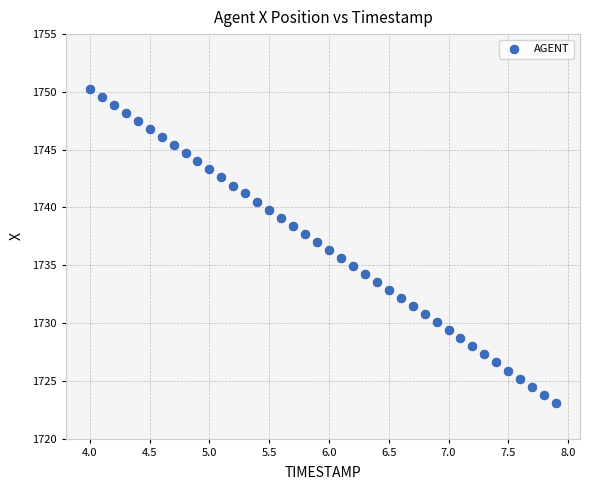

What is the range of Y values (max minus min)?

27.1